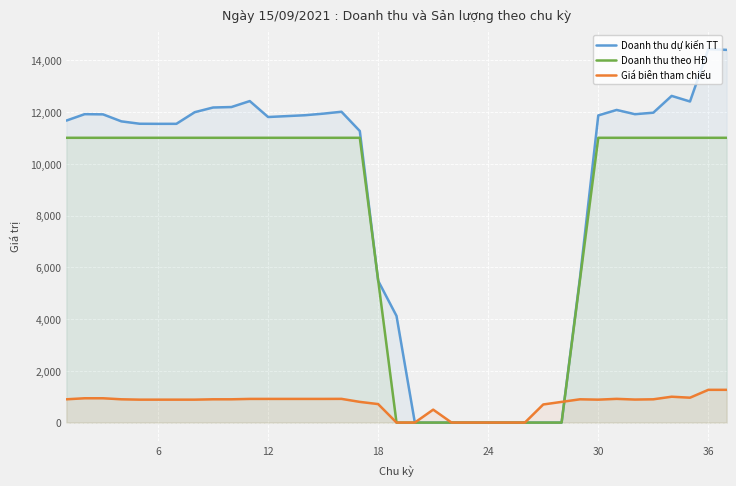

Which series has the largest range (max minus min)?

Doanh thu dự kiến TT